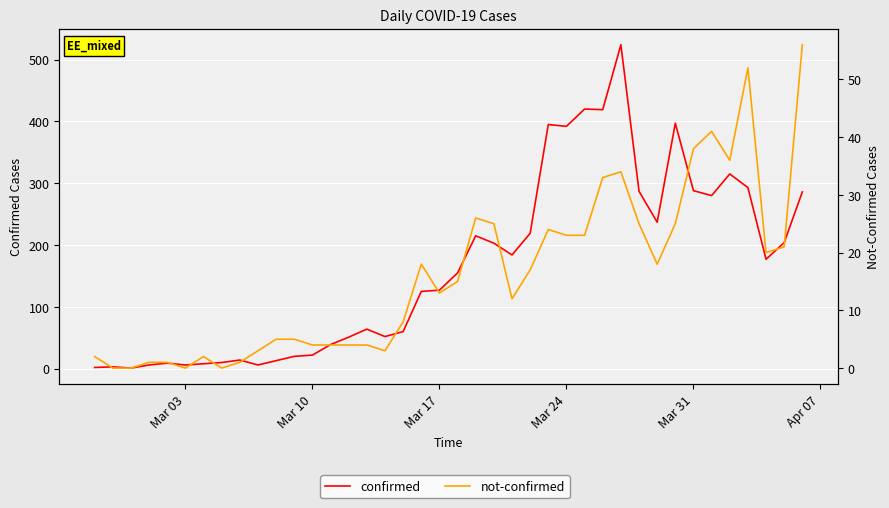

Does the chart display data point markers on the line(s)?

No